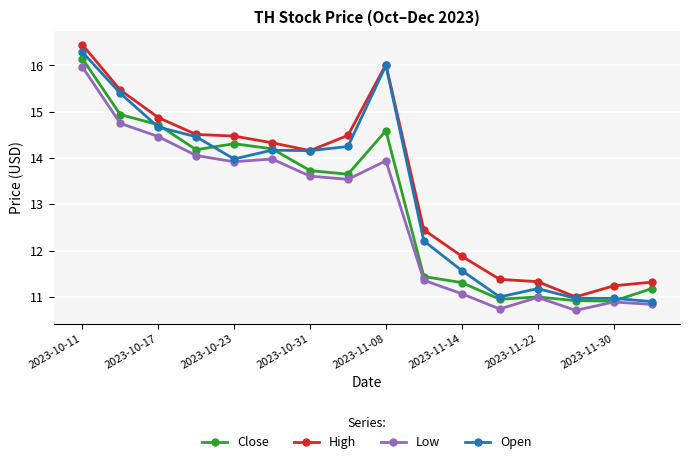

What are all the series names shown in the legend?

Close, High, Low, Open